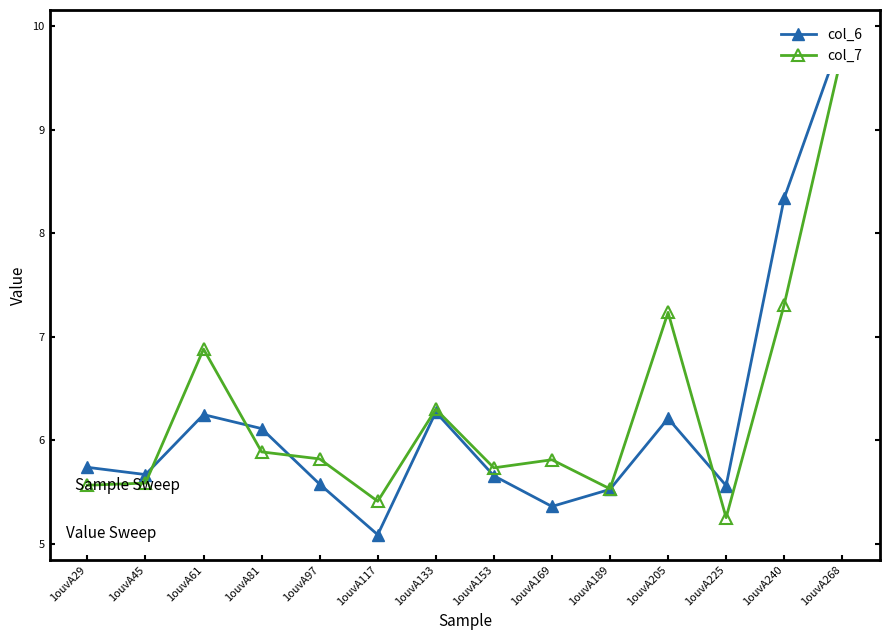

How many lines are shown in the chart?

2